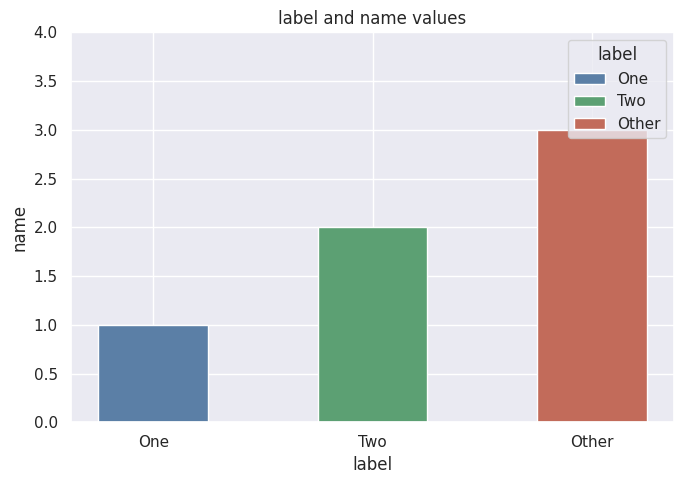

Reading right to left, list all the values displayed in this chart.

Other=3	Two=2	One=1